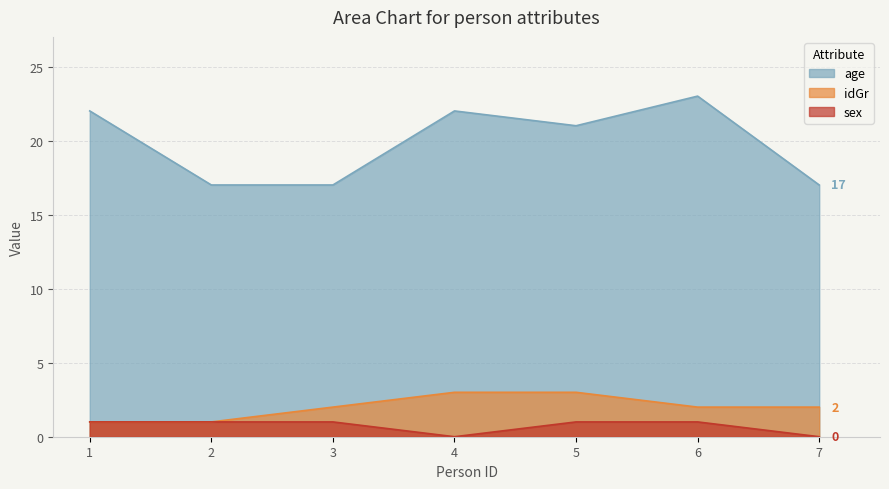

Which has a higher value, 3 or 4?

4